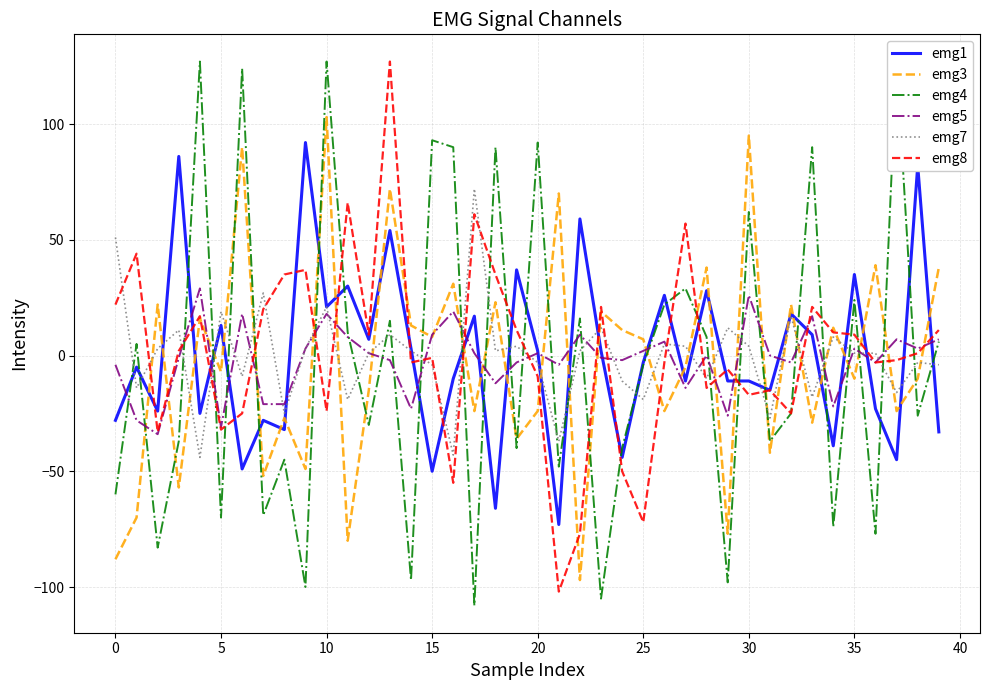

What is the minimum value for emg1?

-73